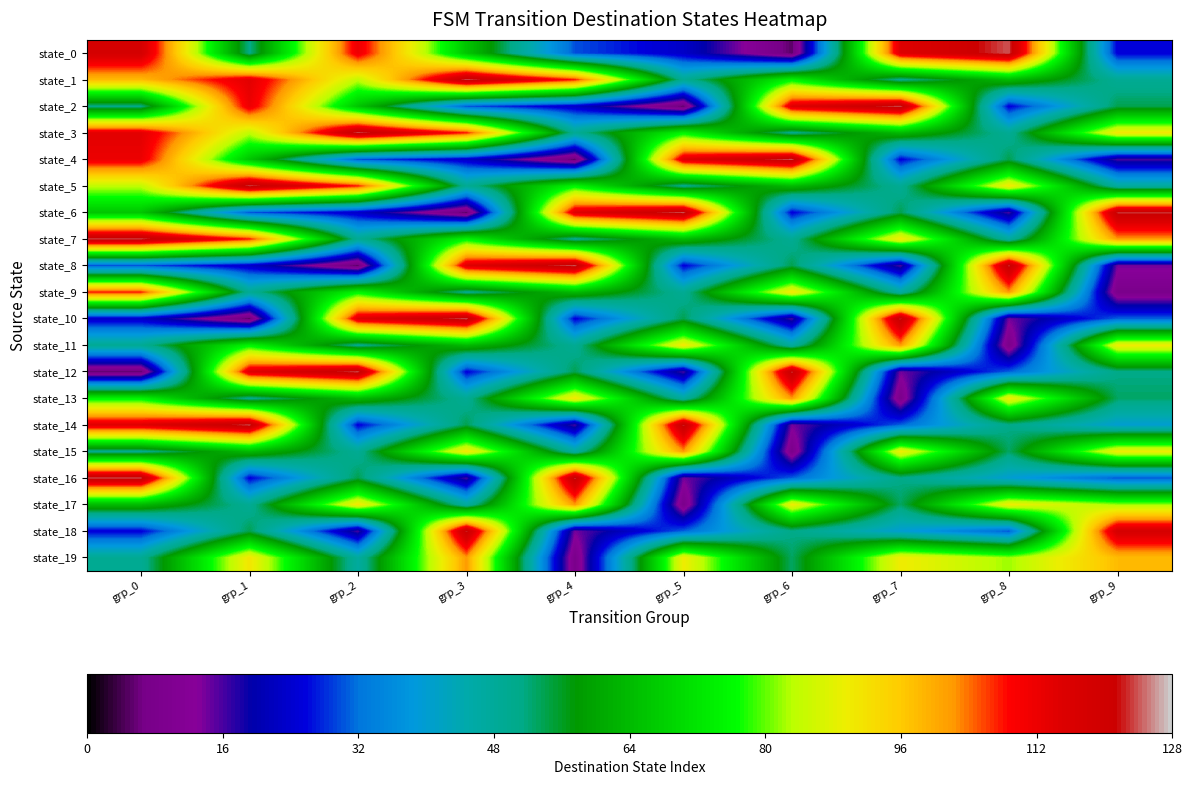

Reading left to right, extract all data points from this chart.

state_0: grp_0=118	grp_1=51	grp_2=112	grp_3=66	grp_4=30	grp_5=23	grp_6=5	grp_7=115	grp_8=124	grp_9=25
state_1: grp_0=98	grp_1=114	grp_2=84	grp_3=124	grp_4=108	grp_5=49	grp_6=75	grp_7=50	grp_8=64	grp_9=49
state_2: grp_0=51	grp_1=112	grp_2=66	grp_3=30	grp_4=23	grp_5=5	grp_6=115	grp_7=124	grp_8=25	grp_9=54
state_3: grp_0=114	grp_1=84	grp_2=124	grp_3=108	grp_4=49	grp_5=75	grp_6=50	grp_7=64	grp_8=49	grp_9=91
state_4: grp_0=112	grp_1=66	grp_2=30	grp_3=23	grp_4=5	grp_5=115	grp_6=124	grp_7=25	grp_8=54	grp_9=16
state_5: grp_0=84	grp_1=124	grp_2=108	grp_3=49	grp_4=75	grp_5=50	grp_6=64	grp_7=49	grp_8=91	grp_9=47
state_6: grp_0=66	grp_1=30	grp_2=23	grp_3=5	grp_4=115	grp_5=124	grp_6=25	grp_7=54	grp_8=16	grp_9=123
state_7: grp_0=124	grp_1=108	grp_2=49	grp_3=75	grp_4=50	grp_5=64	grp_6=49	grp_7=91	grp_8=47	grp_9=102
state_8: grp_0=30	grp_1=23	grp_2=5	grp_3=115	grp_4=124	grp_5=25	grp_6=54	grp_7=16	grp_8=123	grp_9=14
state_9: grp_0=108	grp_1=49	grp_2=75	grp_3=50	grp_4=64	grp_5=49	grp_6=91	grp_7=47	grp_8=102	grp_9=8
state_10: grp_0=23	grp_1=5	grp_2=115	grp_3=124	grp_4=25	grp_5=54	grp_6=16	grp_7=123	grp_8=14	grp_9=31
state_11: grp_0=49	grp_1=75	grp_2=50	grp_3=64	grp_4=49	grp_5=91	grp_6=47	grp_7=102	grp_8=8	grp_9=90
state_12: grp_0=5	grp_1=115	grp_2=124	grp_3=25	grp_4=54	grp_5=16	grp_6=123	grp_7=14	grp_8=31	grp_9=51
state_13: grp_0=75	grp_1=50	grp_2=64	grp_3=49	grp_4=91	grp_5=47	grp_6=102	grp_7=8	grp_8=90	grp_9=53
state_14: grp_0=115	grp_1=124	grp_2=25	grp_3=54	grp_4=16	grp_5=123	grp_6=14	grp_7=31	grp_8=51	grp_9=40
state_15: grp_0=50	grp_1=64	grp_2=49	grp_3=91	grp_4=47	grp_5=102	grp_6=8	grp_7=90	grp_8=53	grp_9=90
state_16: grp_0=124	grp_1=25	grp_2=54	grp_3=16	grp_4=123	grp_5=14	grp_6=31	grp_7=51	grp_8=40	grp_9=30
state_17: grp_0=64	grp_1=49	grp_2=91	grp_3=47	grp_4=102	grp_5=8	grp_6=90	grp_7=53	grp_8=90	grp_9=82
state_18: grp_0=25	grp_1=54	grp_2=16	grp_3=123	grp_4=14	grp_5=31	grp_6=51	grp_7=40	grp_8=30	grp_9=118
state_19: grp_0=49	grp_1=91	grp_2=47	grp_3=102	grp_4=8	grp_5=90	grp_6=53	grp_7=90	grp_8=82	grp_9=98